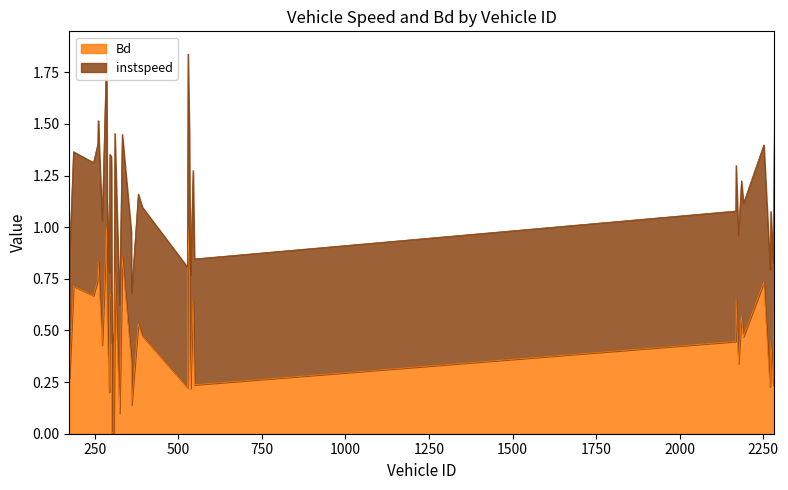

The chart shows a value of 0.6 at 2168.0. True or false?

False